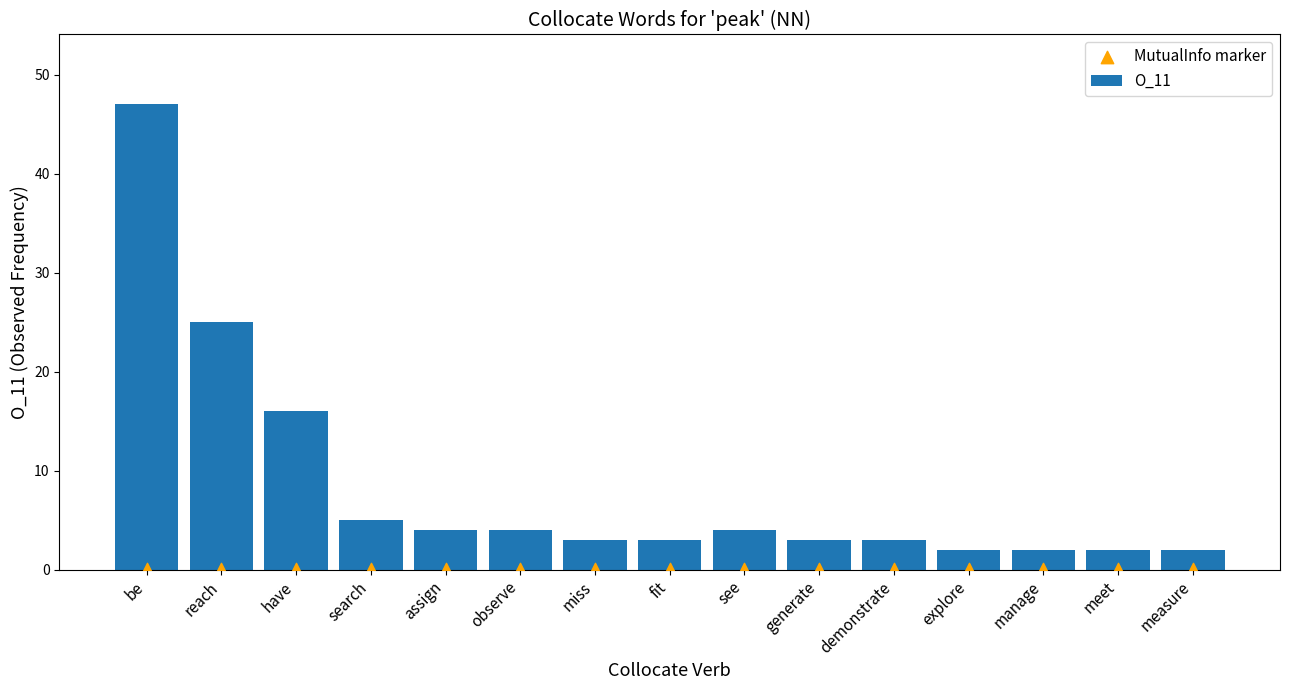

What are all the series names shown in the legend?

O_11, MutualInfo marker